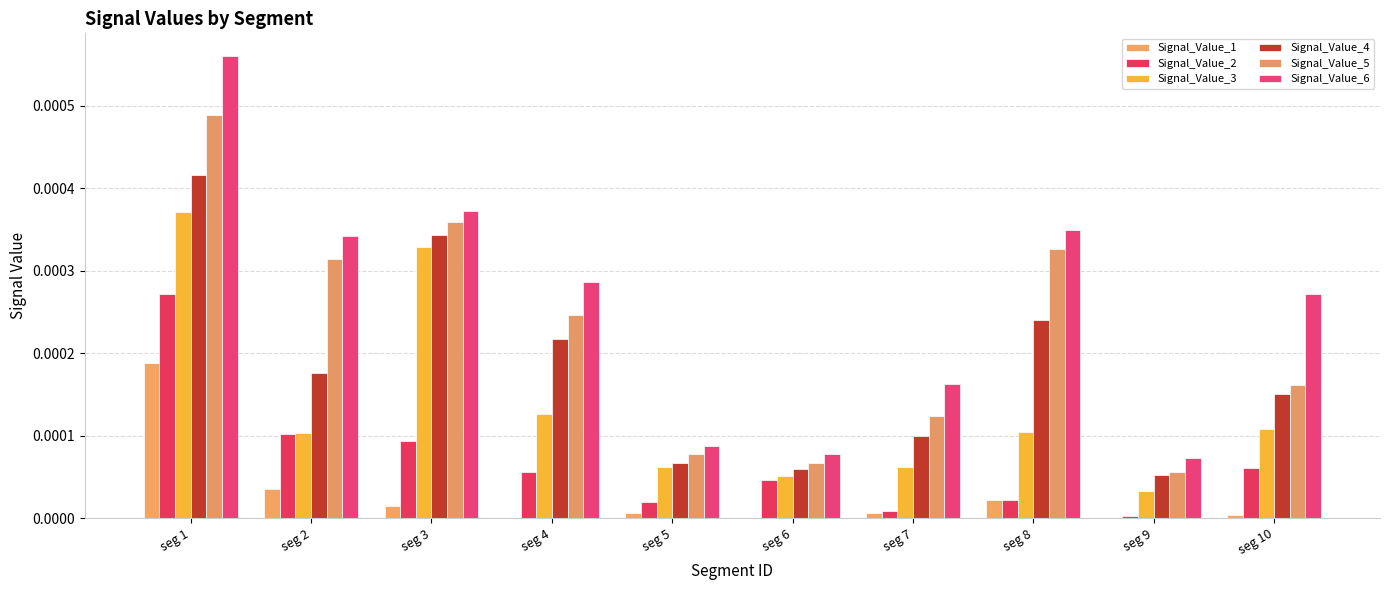

Rank the series by their maximum value, from highest to lowest.

Signal_Value_6, Signal_Value_5, Signal_Value_4, Signal_Value_3, Signal_Value_2, Signal_Value_1